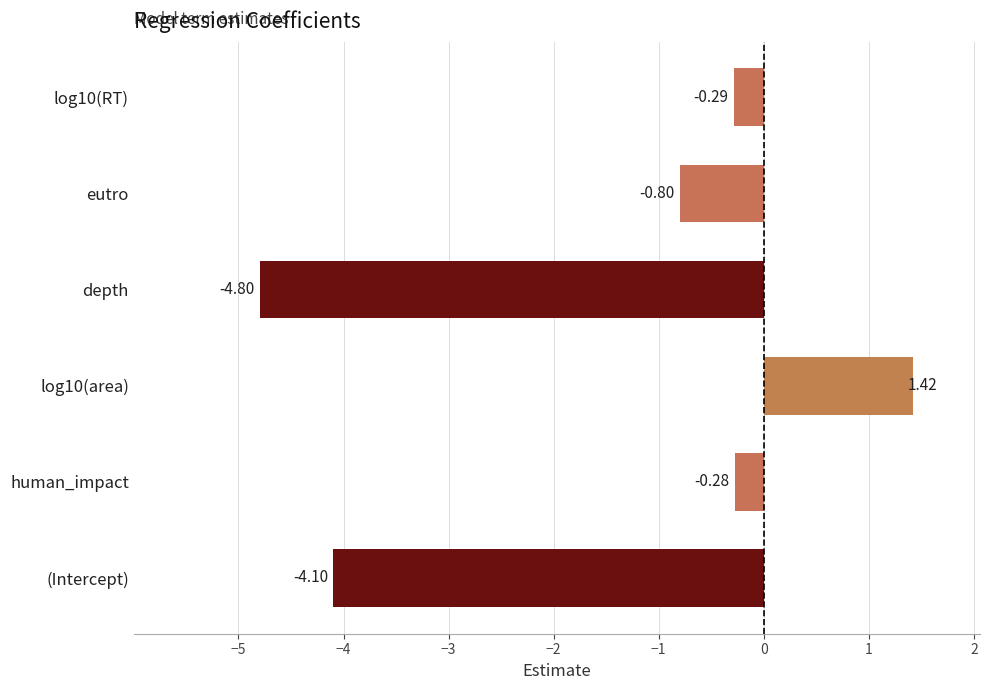

Which category has the lowest value across all series?

depth